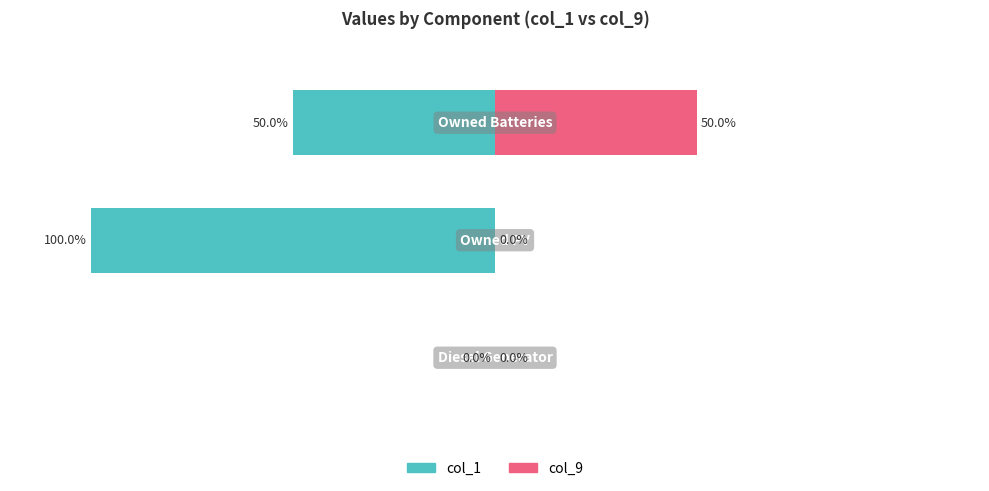

Is it true that col_9 equals -34 at 0?

False